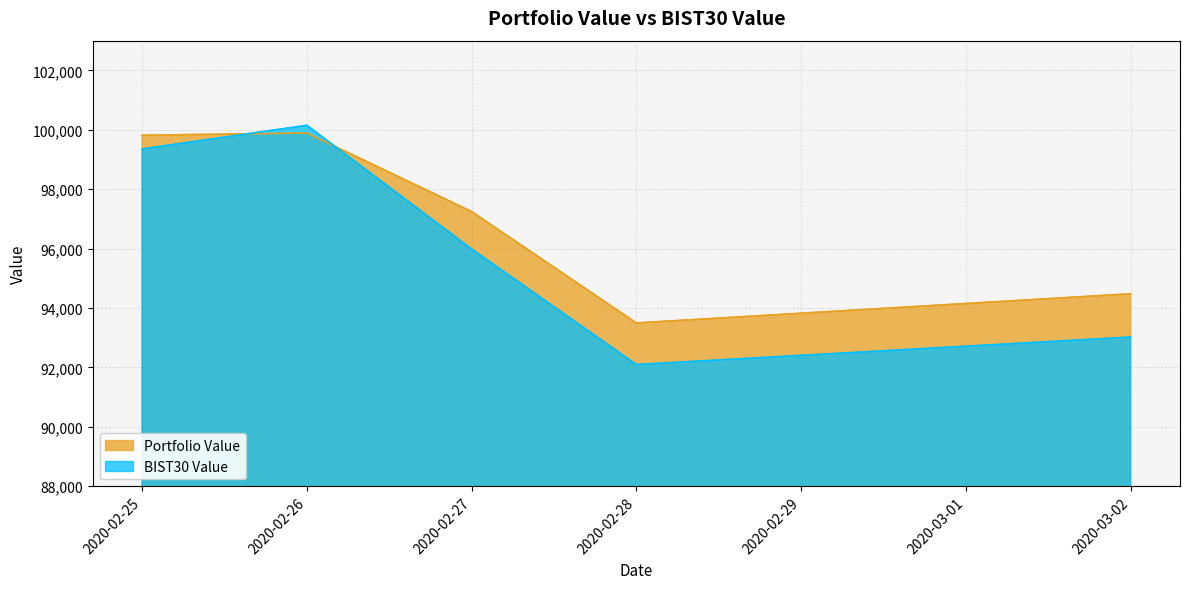

Reading left to right, extract all data points from this chart.

Portfolio Value: 2020-02-25=99815.9	2020-02-26=99892.3	2020-02-27=97248.3	2020-02-28=93497.3	2020-03-02=94479.3
BIST30 Value: 2020-02-25=99354.5	2020-02-26=100151.2	2020-02-27=95987.5	2020-02-28=92097.6	2020-03-02=93021.6